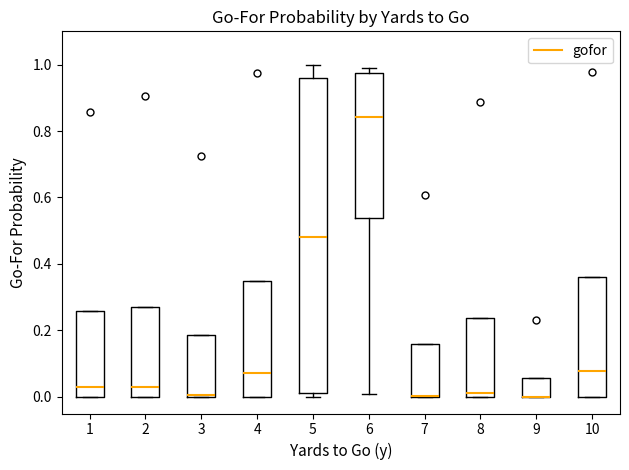

Reading left to right, read every box against the y-axis: the position of its median line, the range the box covers, and the ends of its whiskers. The values are not printed on the chart, so give them approximately, as read against the axis.

1: median 0.02, box 0.00 to 0.26, whiskers 0.00 to 0.26
2: median 0.02, box 0.00 to 0.28, whiskers 0.00 to 0.28
3: median 0.00 (drawn on the box's lower edge), box 0.00 to 0.18, whiskers 0.00 to 0.18
4: median 0.08, box 0.00 to 0.34, whiskers 0.00 to 0.34
5: median 0.48, box 0.02 to 0.96, whiskers 0.00 to 1.00
6: median 0.84, box 0.54 to 0.98, whiskers 0.00 to 1.00
7: median 0.00 (drawn on the box's lower edge), box 0.00 to 0.16, whiskers 0.00 to 0.16
8: median 0.02, box 0.00 to 0.24, whiskers 0.00 to 0.24
9: median 0.00 (drawn on the box's lower edge), box 0.00 to 0.06, whiskers 0.00 to 0.06
10: median 0.08, box 0.00 to 0.36, whiskers 0.00 to 0.36